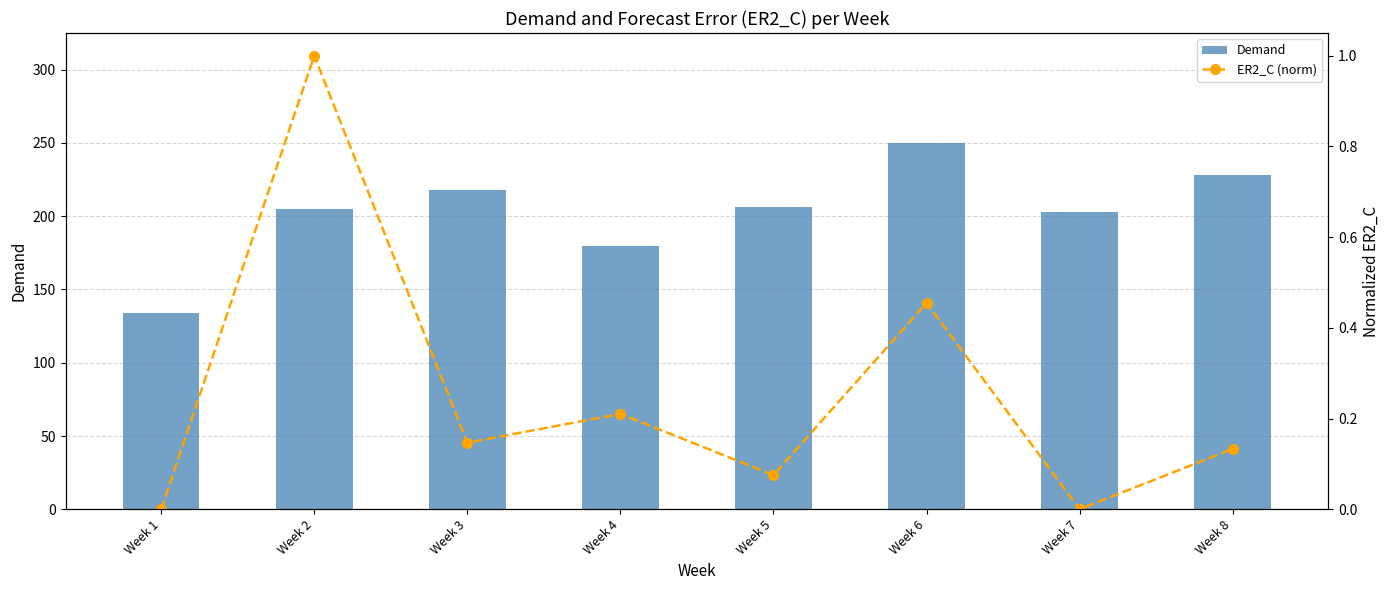

Reading left to right, list all the values displayed in this chart.

Demand: Week 1=134.0	Week 2=205.0	Week 3=218.0	Week 4=180.0	Week 5=206.0	Week 6=250.0	Week 7=203.0	Week 8=228.0
ER2_C (norm): Week 1=0.0	Week 2=1.0	Week 3=0.1	Week 4=0.2	Week 5=0.1	Week 6=0.5	Week 7=0.0	Week 8=0.1